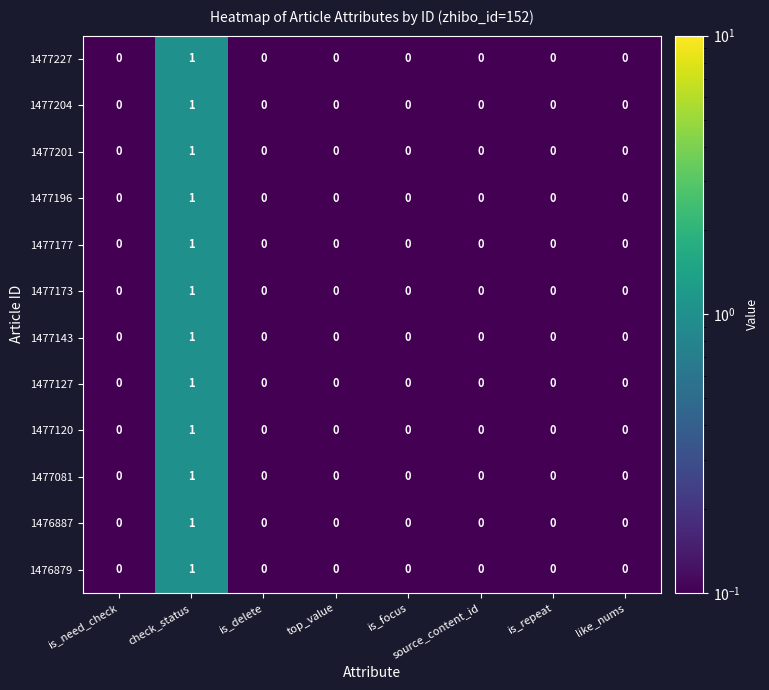

The value of 1477177 at like_nums is 0. True or false?

True